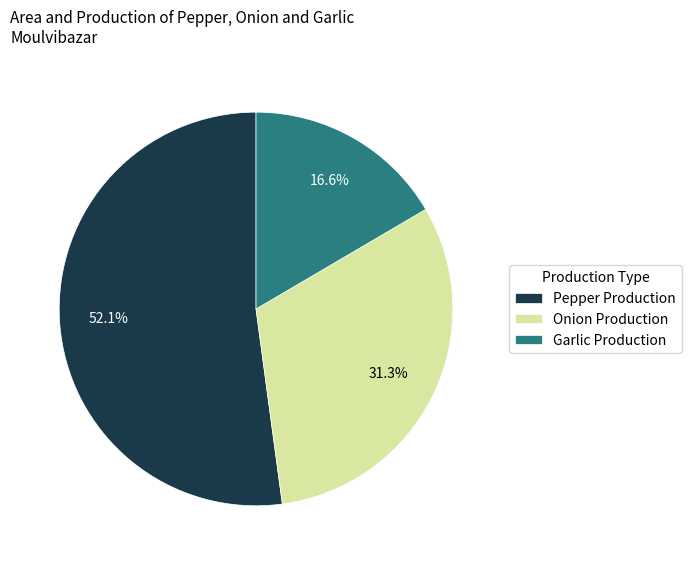

Do Garlic Production and Pepper Production together represent more than half of the pie?

Yes